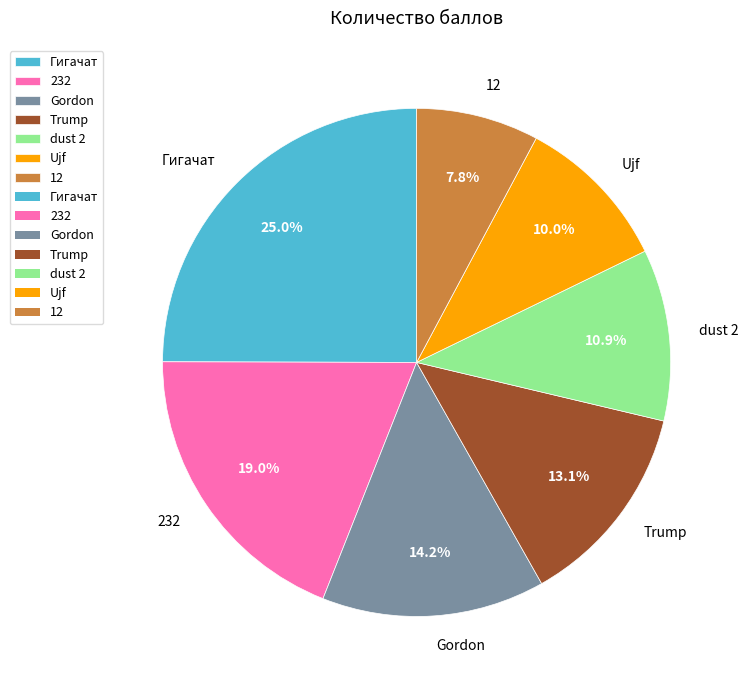

To the nearest percent, what portion does Trump represent?

13%